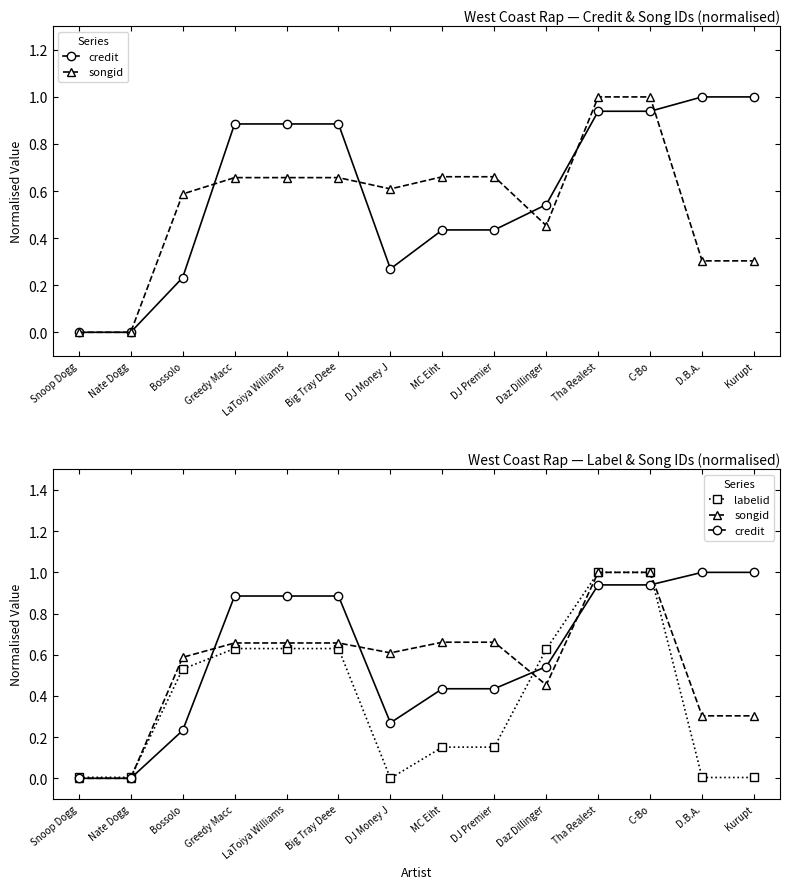

At which category is the sum across all series the highest?

Tha Realest